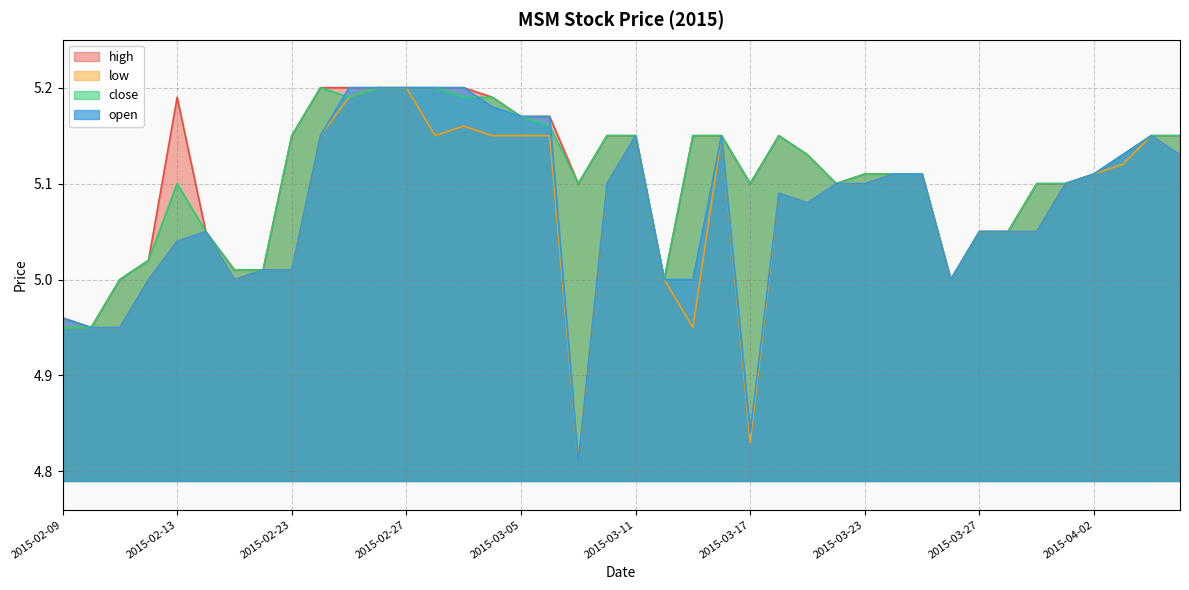

What position from the left is 2015-03-10?

20